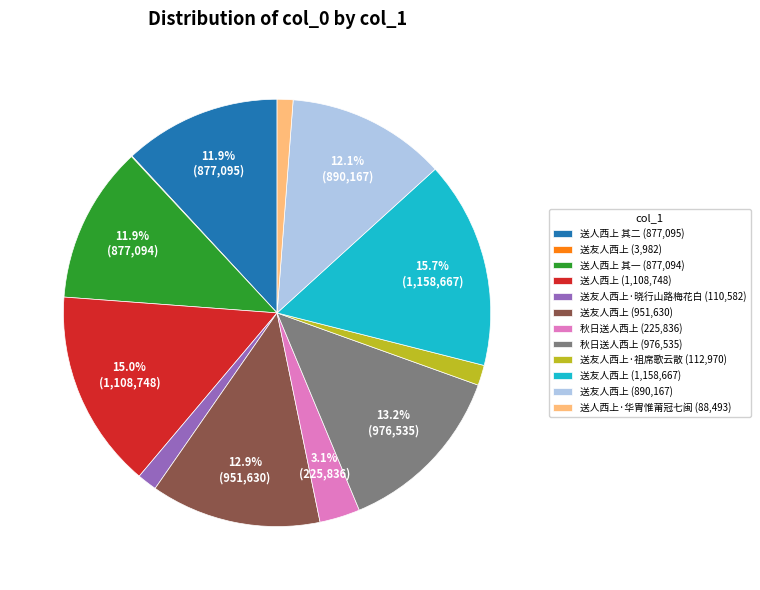

Does 送人西上·华胄惟莆冠七闽 (88,493) represent more than half of the total?

No